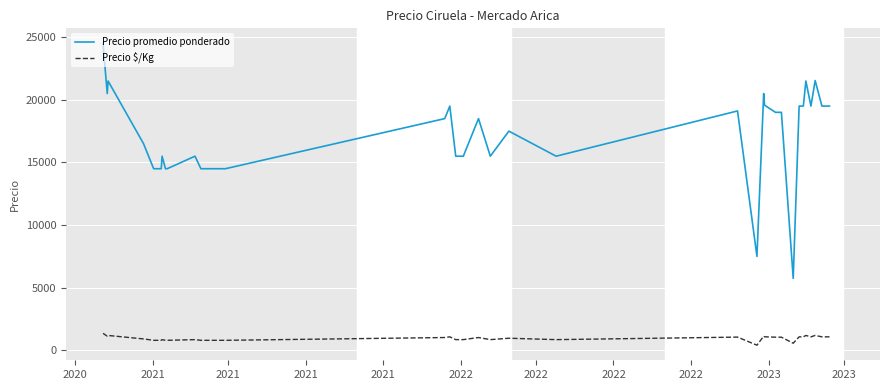

True or false: Precio promedio ponderado has more than 2 interior local peaks.

True